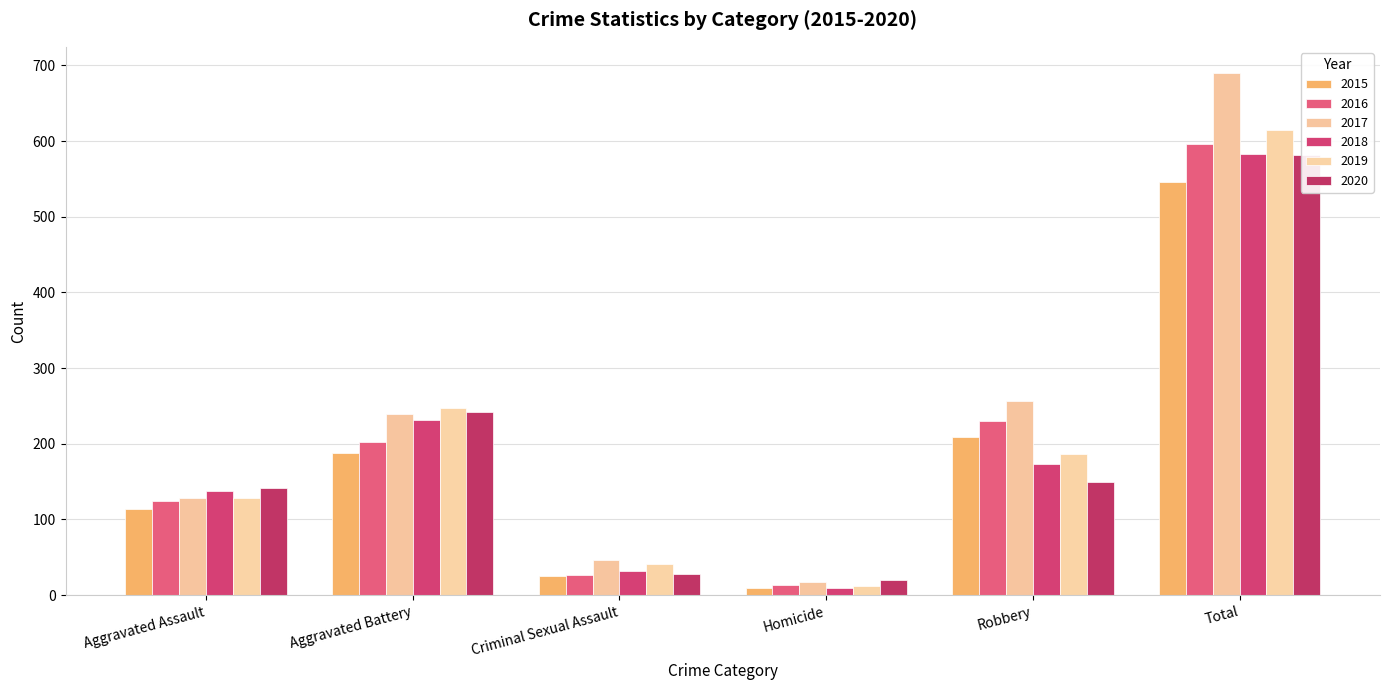

List the labels in order of 2018 value, largest first.

Total, Aggravated Battery, Robbery, Aggravated Assault, Criminal Sexual Assault, Homicide